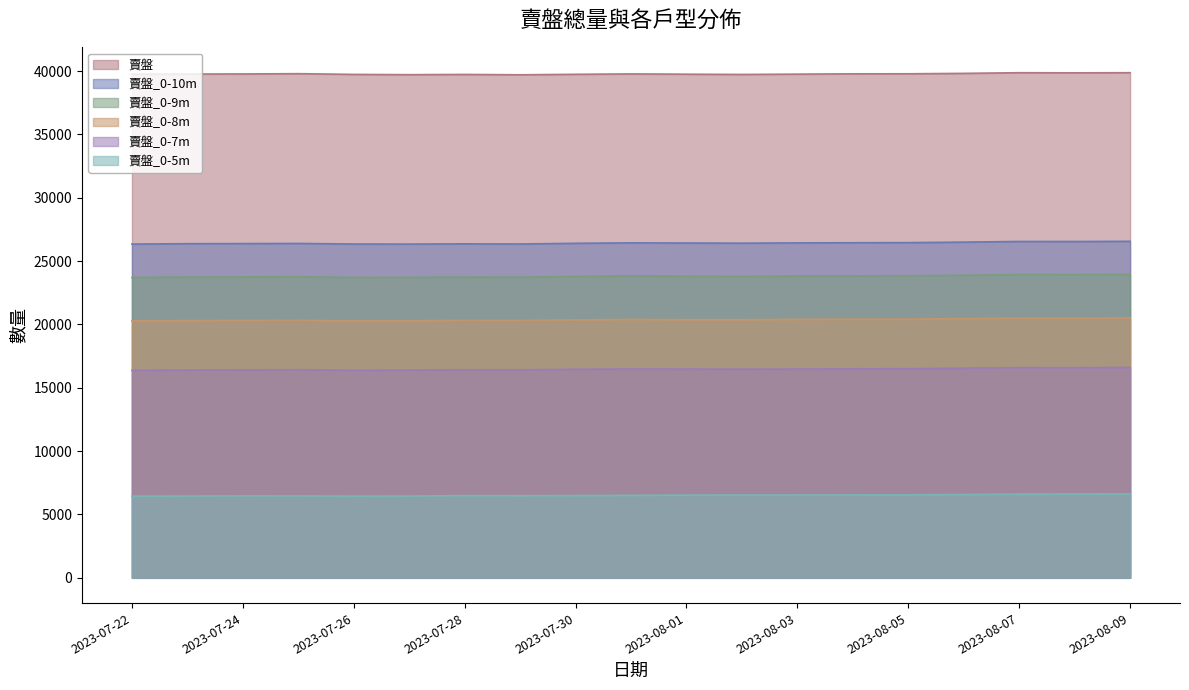

Is the value of 賣盤_0-5m at 2023-07-28 greater than the value of 賣盤_0-8m at 2023-07-26?

No